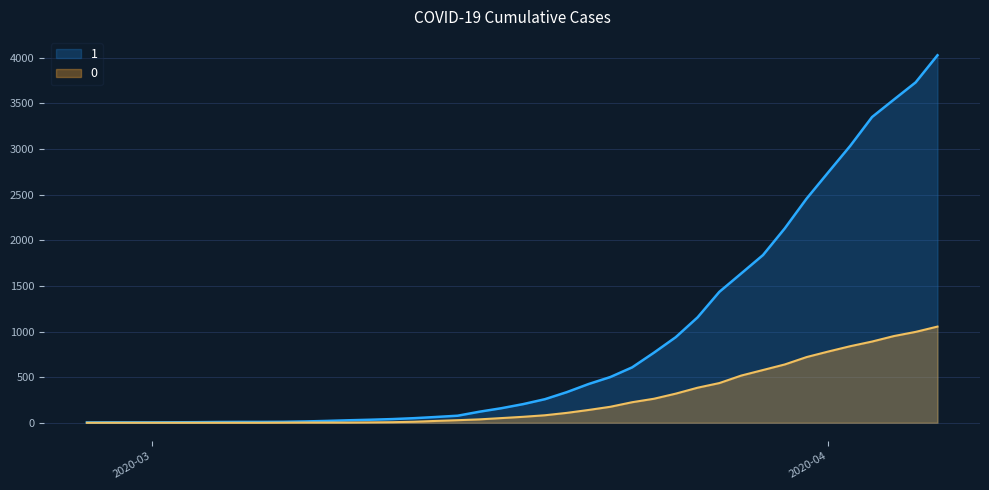

At which label does 0 reach its minimum?

2020-02-27